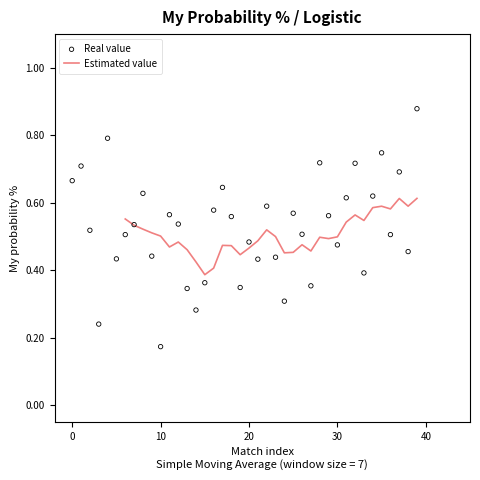

What are all the series names shown in the legend?

Estimated value, Real value